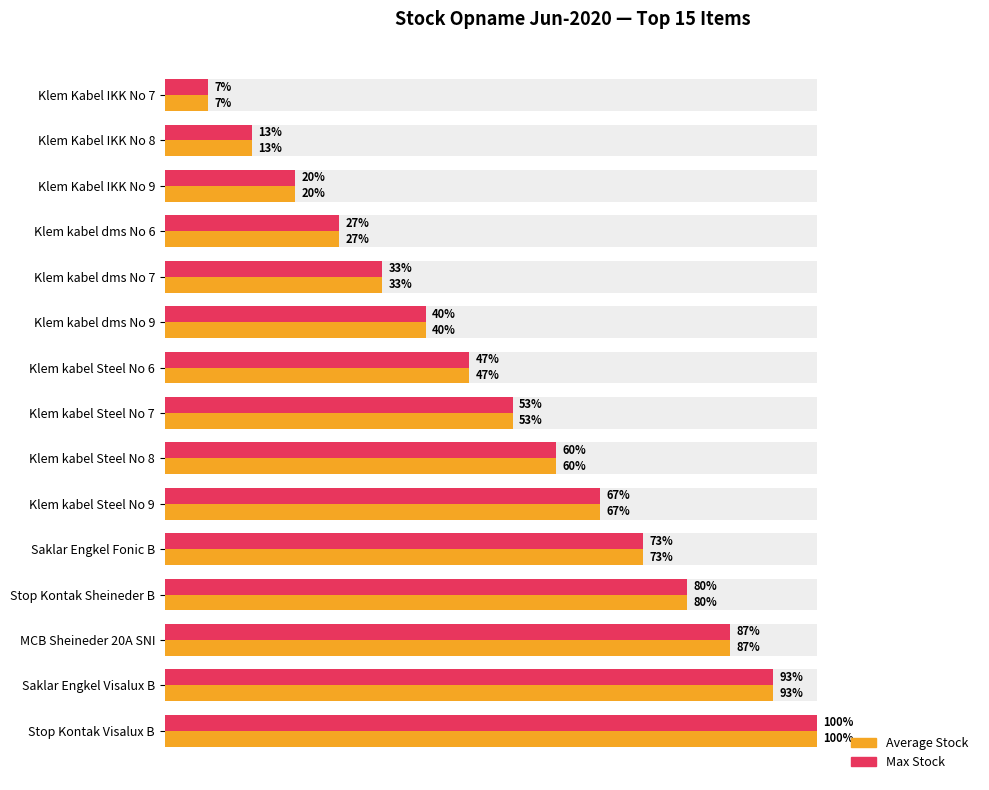

Is it true that Average Stock equals 1161 at Klem kabel Steel No 6?

False